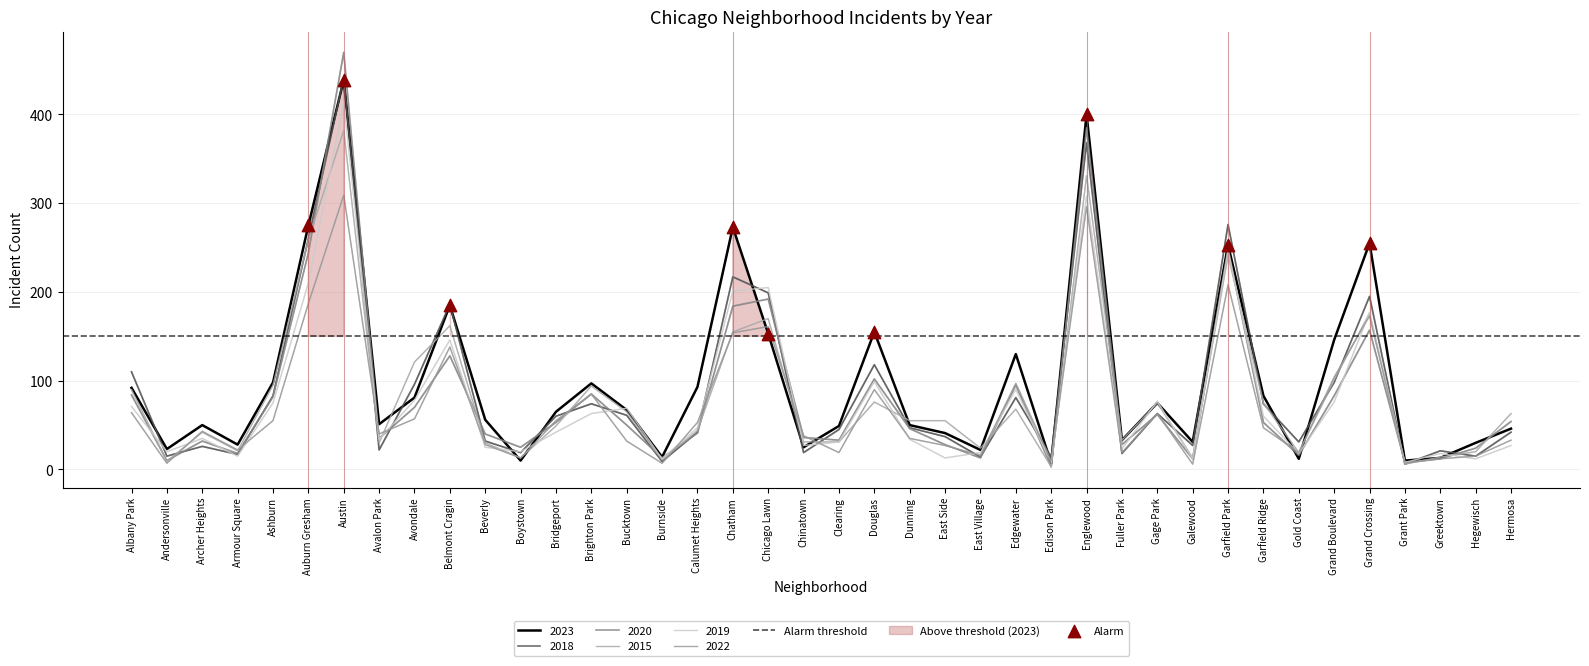

What are all the series names shown in the legend?

2023, 2018, 2020, 2015, 2019, 2022